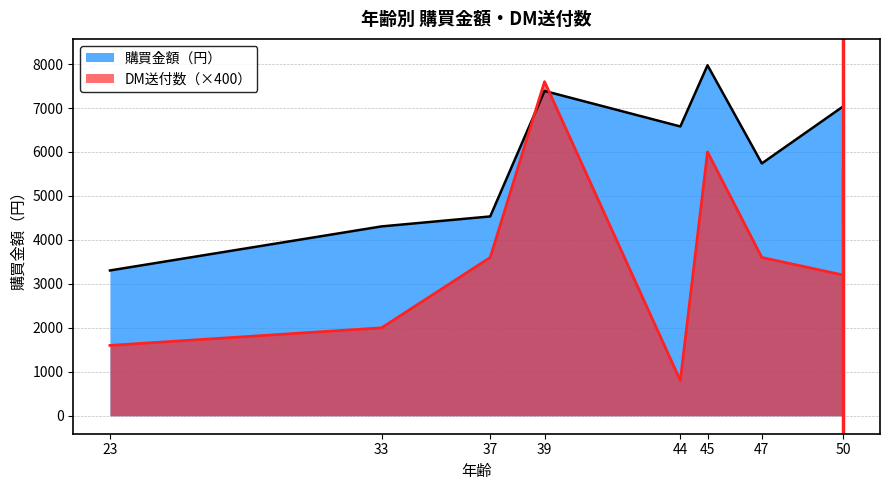

At 50, list the series in order from largest to smallest.

購買金額（円）, DM送付数